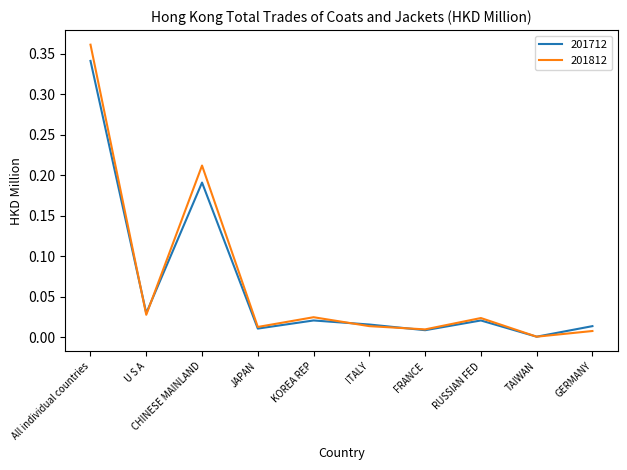

True or false: 201812 and 201712 cross at least once.

True